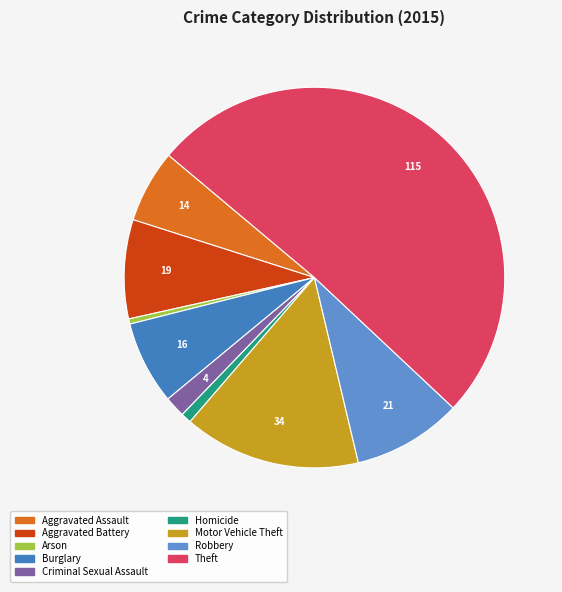

Combined, do Robbery and Aggravated Battery account for over 50%?

No